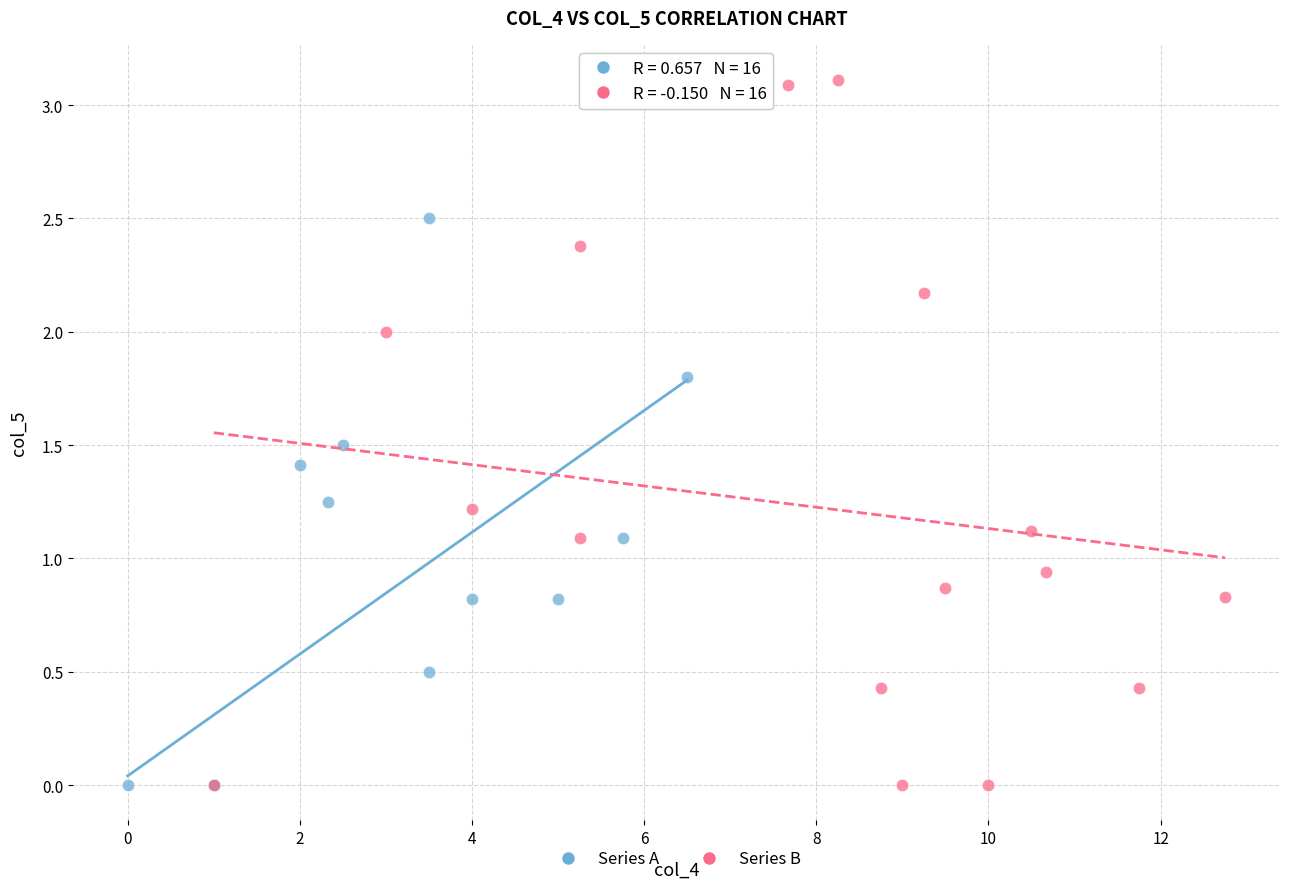

Which series reaches the maximum Y coordinate?

Series B